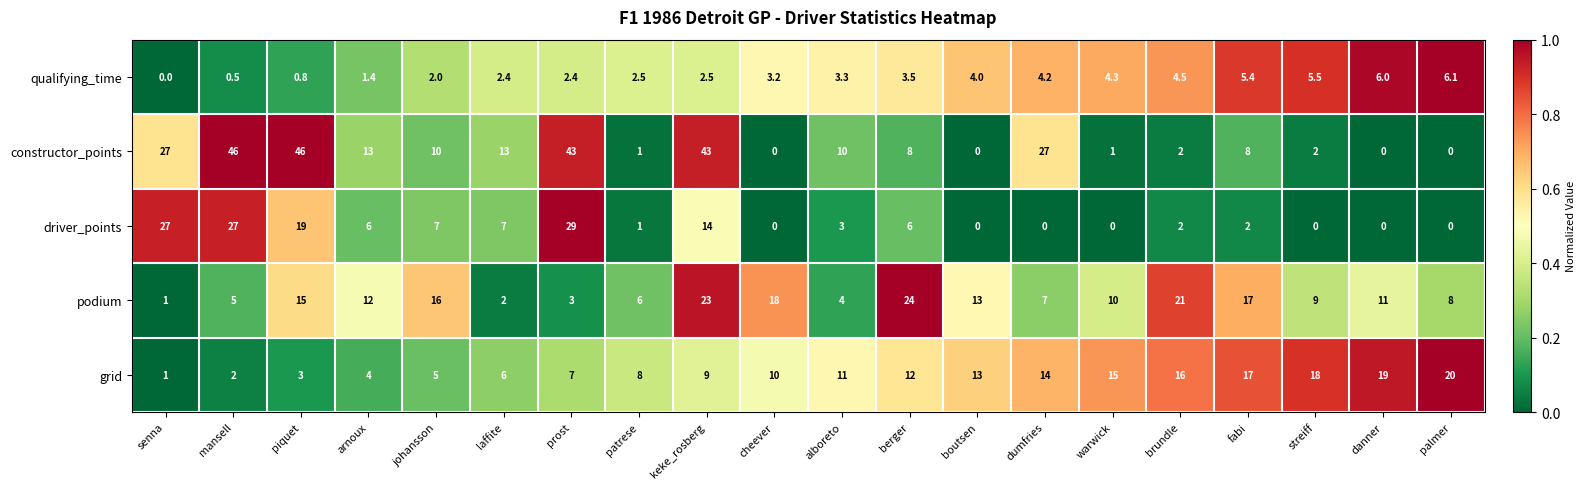

At which label is qualifying_time closest to 3?

cheever